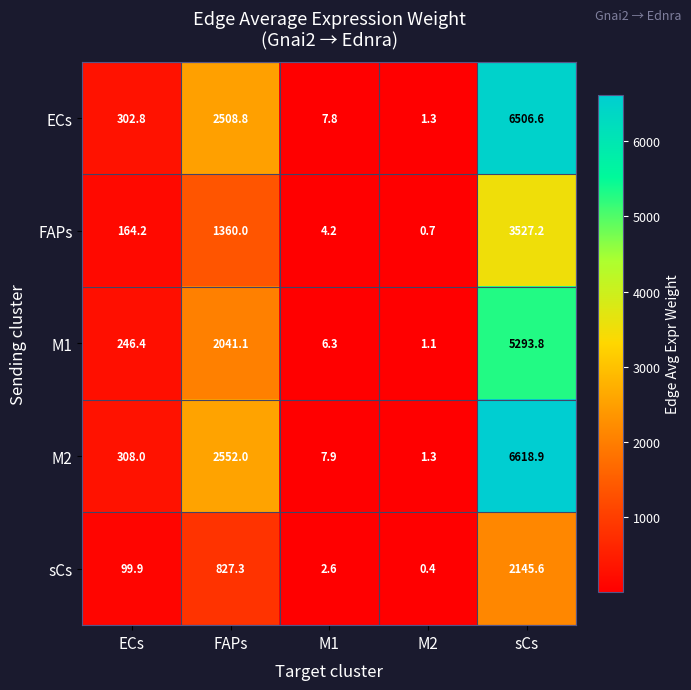

Reading left to right, list all the values displayed in this chart.

ECs: ECs=302.8	FAPs=2508.8	M1=7.8	M2=1.3	sCs=6506.6
FAPs: ECs=164.2	FAPs=1360.0	M1=4.2	M2=0.7	sCs=3527.2
M1: ECs=246.4	FAPs=2041.1	M1=6.3	M2=1.1	sCs=5293.8
M2: ECs=308.0	FAPs=2552.0	M1=7.9	M2=1.3	sCs=6618.9
sCs: ECs=99.9	FAPs=827.3	M1=2.6	M2=0.4	sCs=2145.6